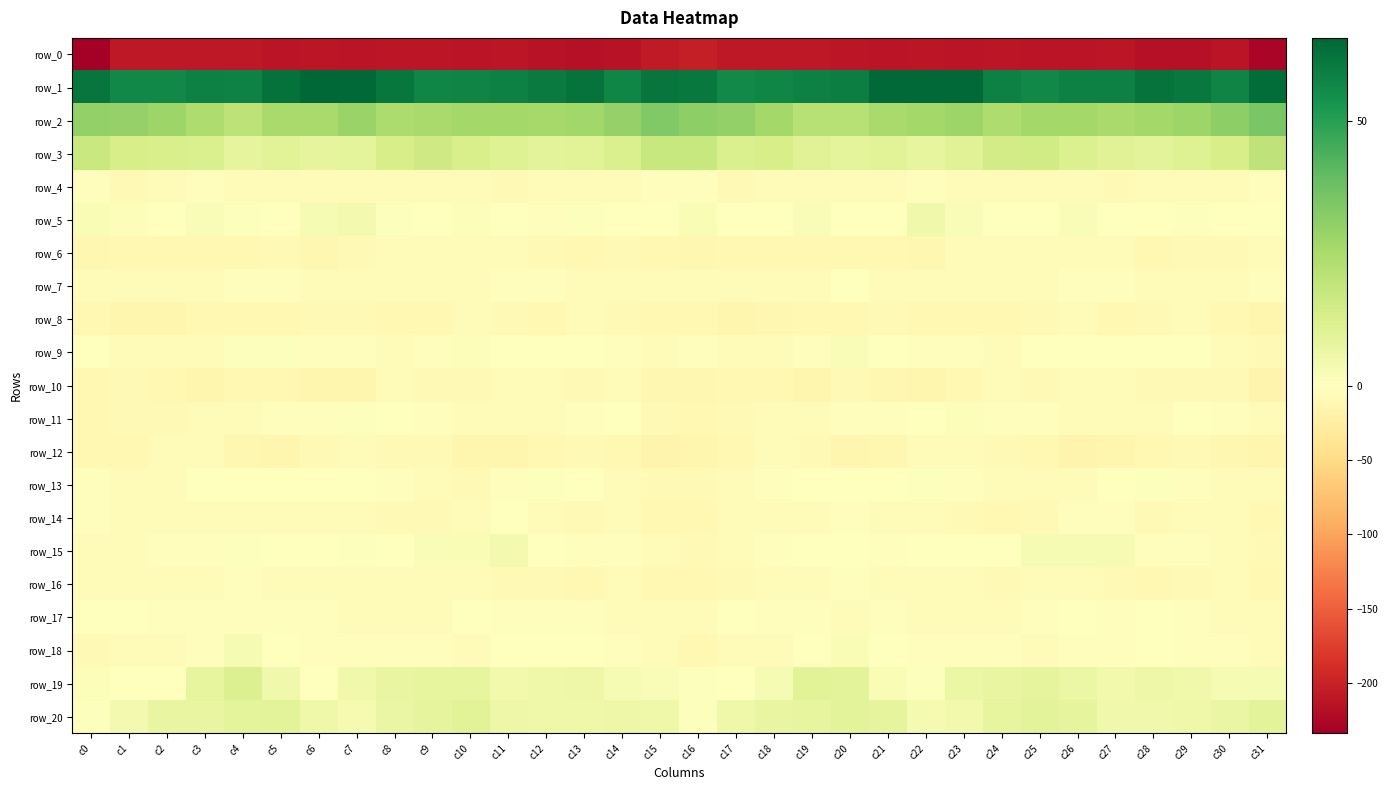

Which has a higher value, c31 or c6?

c6